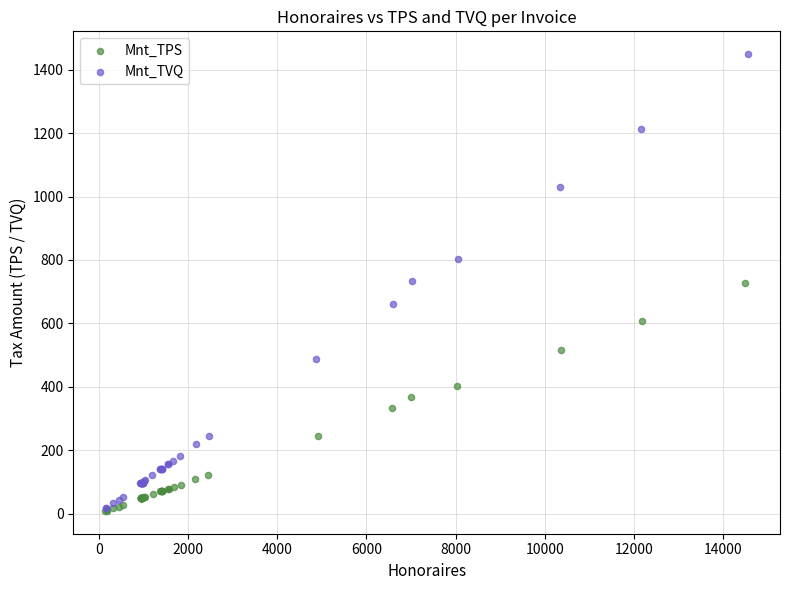

Which series has the widest spread of Y values?

Mnt_TVQ